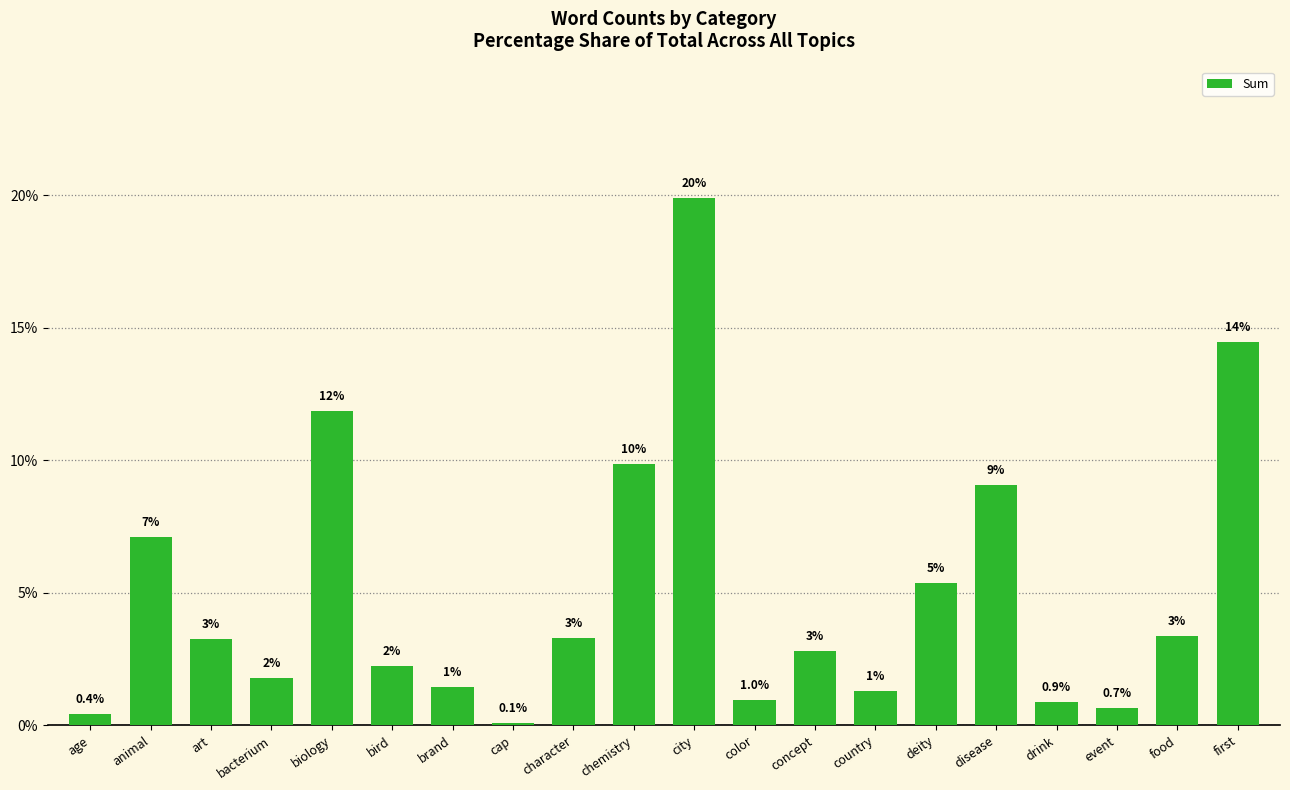

Where is the data nearest to the value 9?

disease